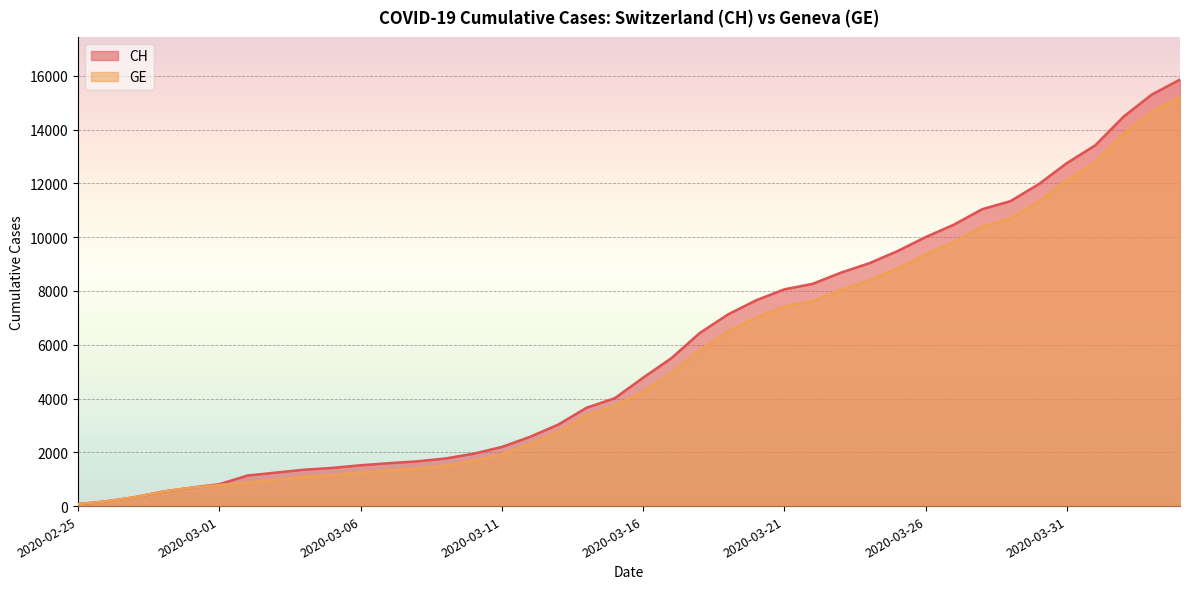

True or false: CH and GE cross at least once.

False